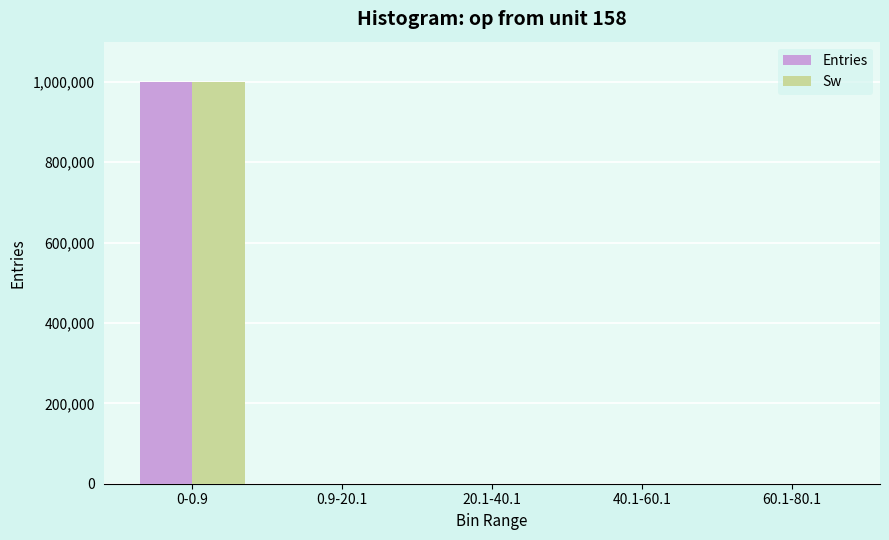

What is the maximum value shown in the chart?

999627